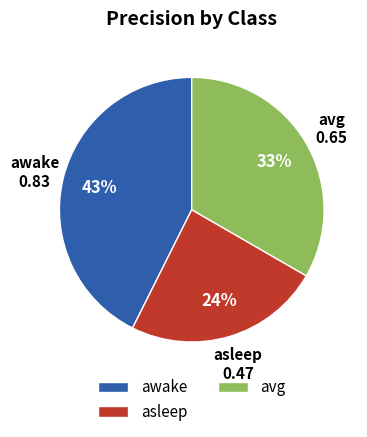

To the nearest percent, what portion does asleep represent?

24%